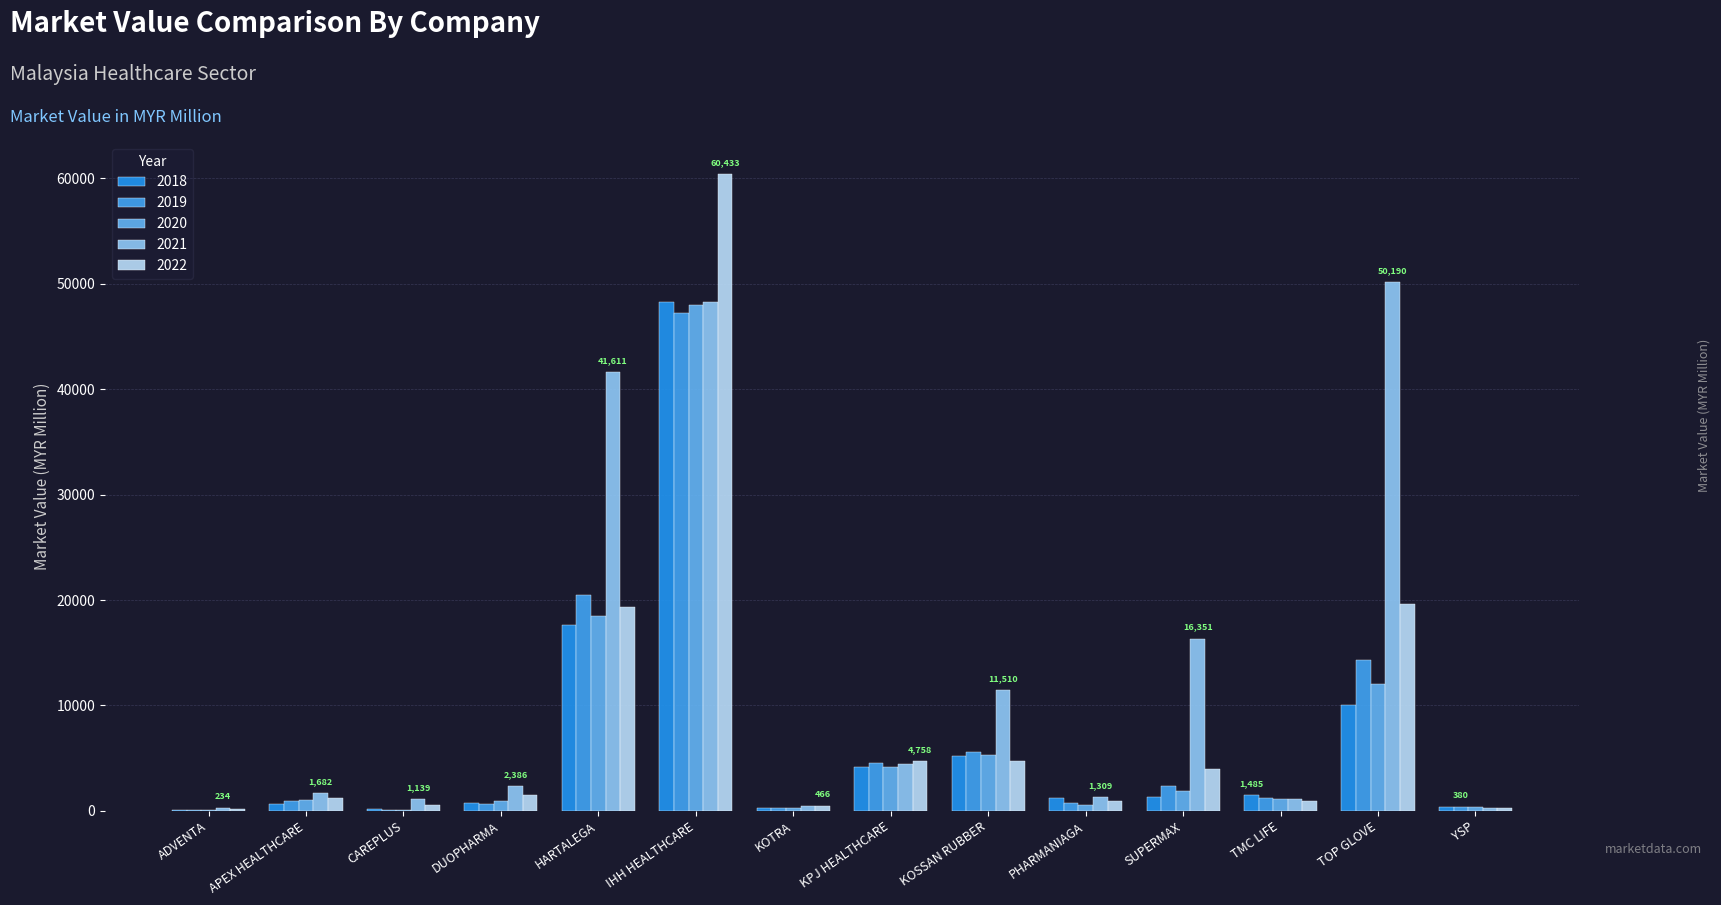

How many groups of bars are there?

14